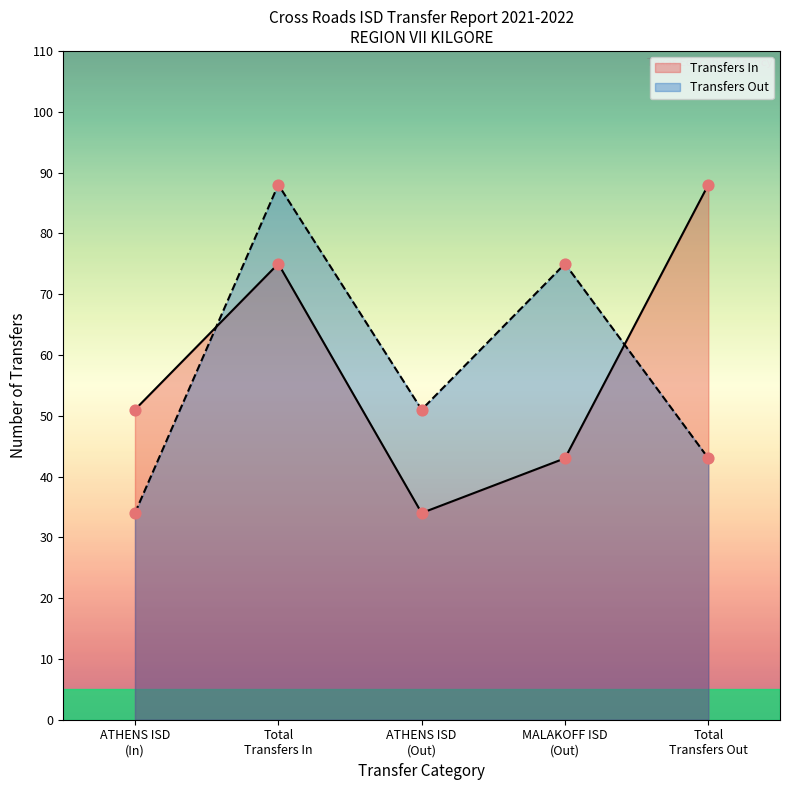

What are all the series names shown in the legend?

Transfers In, Transfers Out